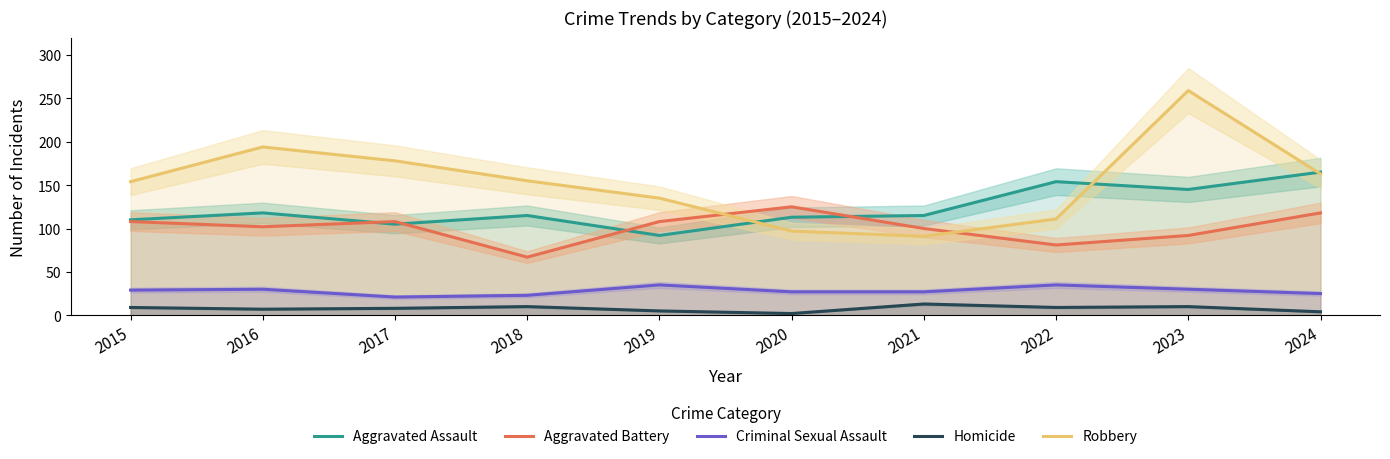

Which label corresponds to the smallest value in the chart?

2020